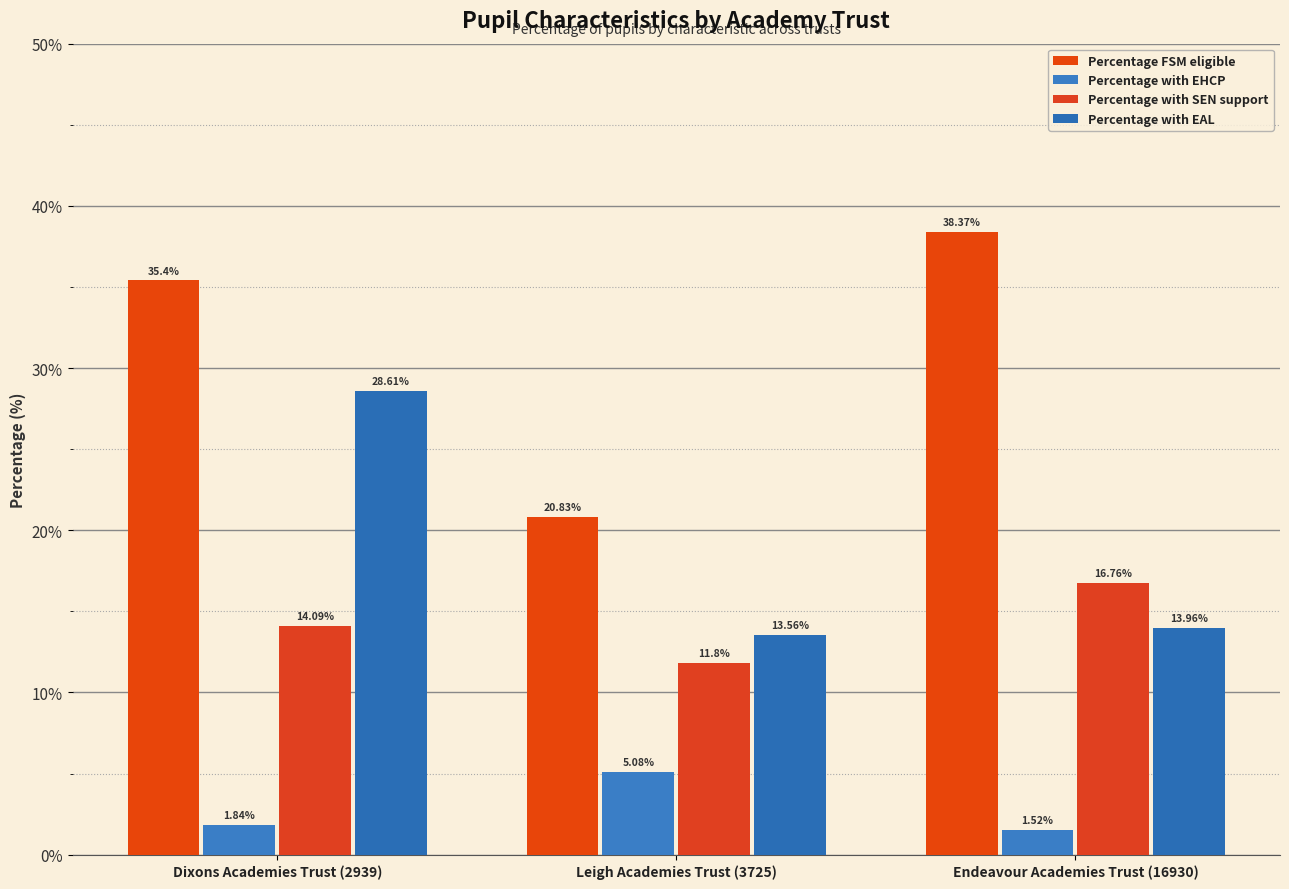

Reading right to left, extract all data points from this chart.

Percentage FSM eligible: 38.4	20.8	35.4
Percentage with EHCP: 1.5	5.1	1.8
Percentage with SEN support: 16.8	11.8	14.1
Percentage with EAL: 14.0	13.6	28.6